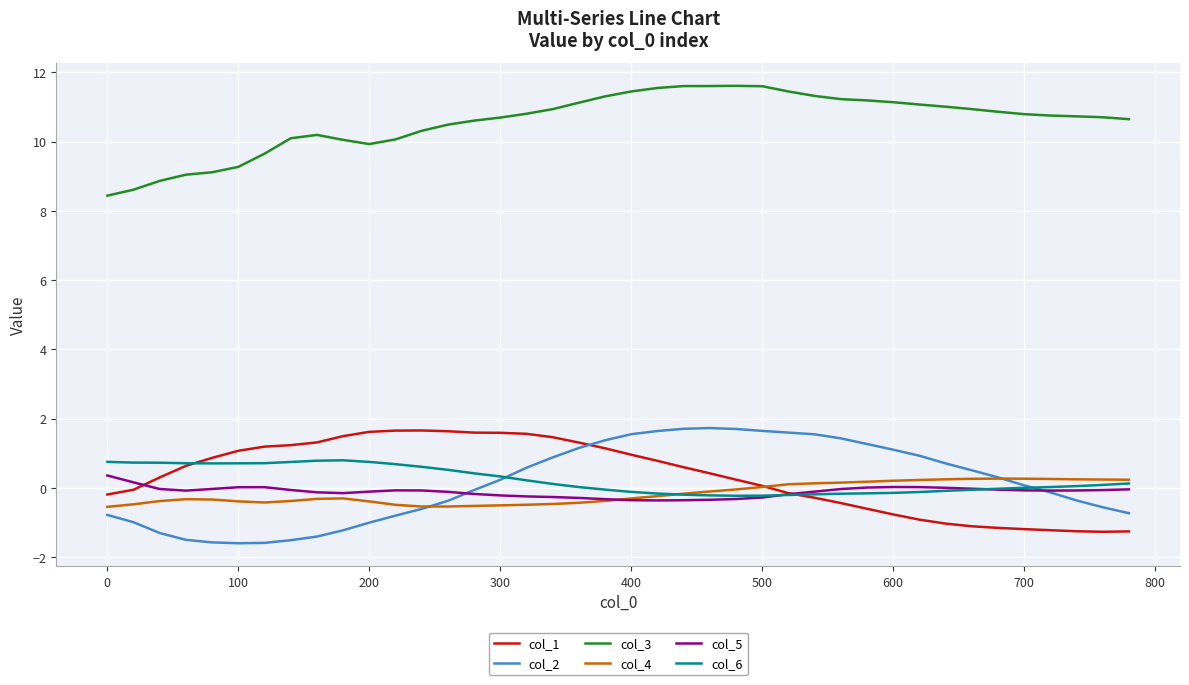

What is the difference between the maximum and minimum values in the col_4 series?

0.8